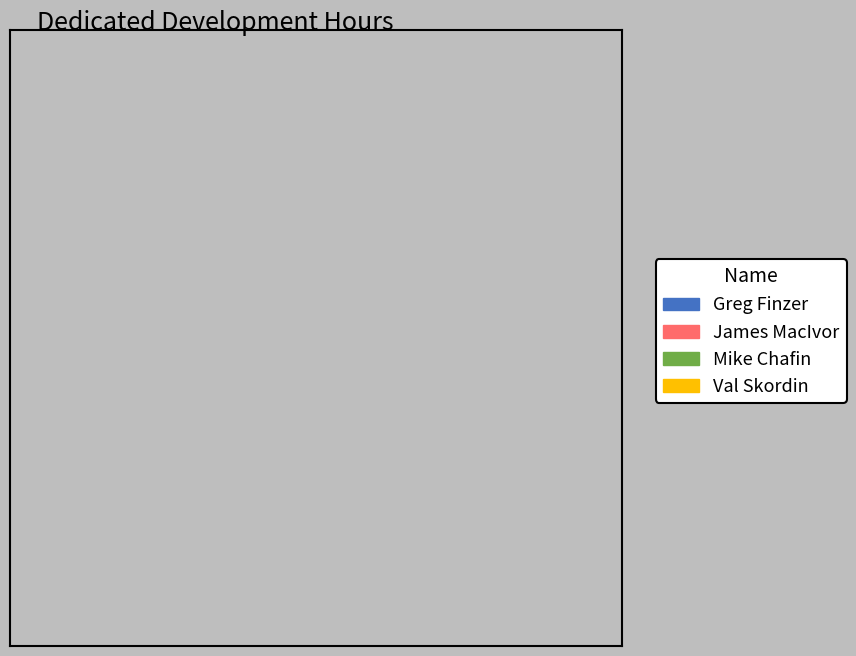

How many slices are in this pie chart?

4